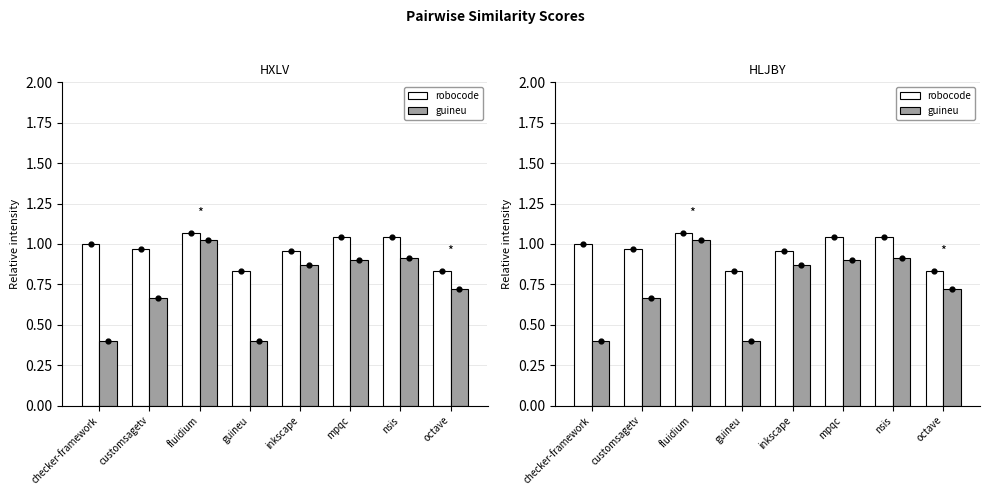

Which series contains the highest Y value?

robocode